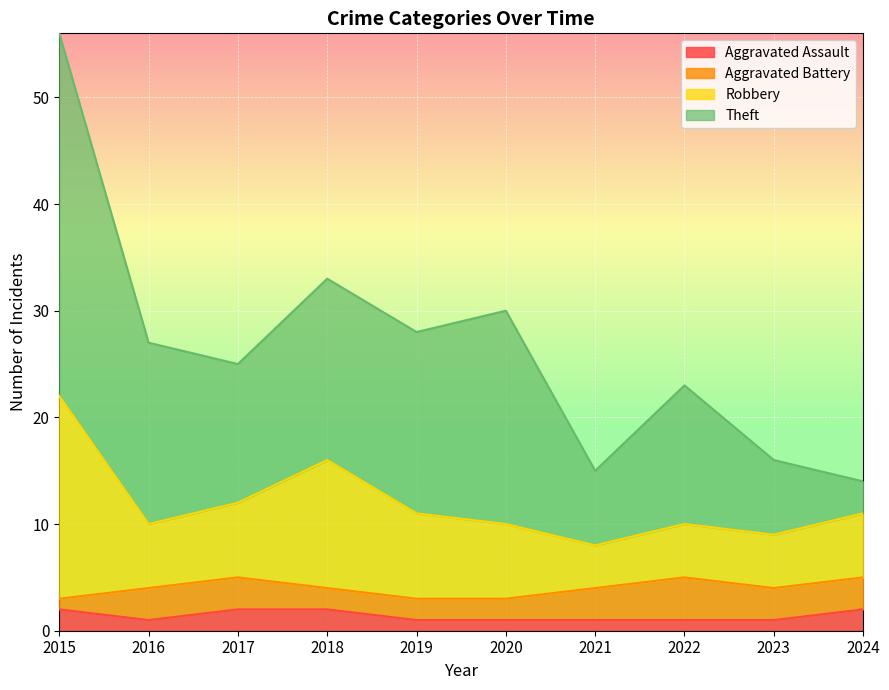

Is it true that Aggravated Assault equals 1 at 2019?

True